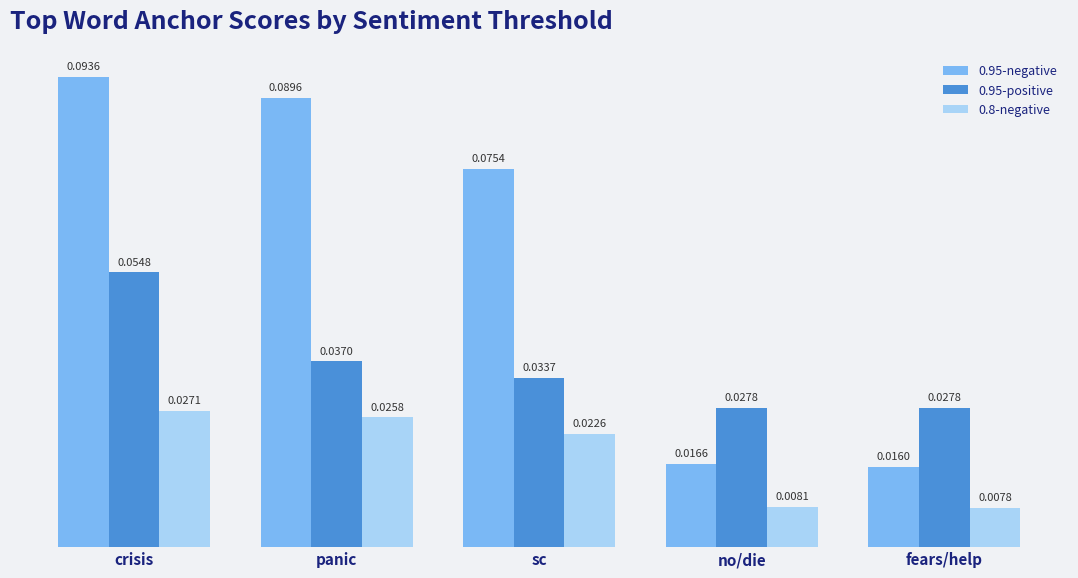

List the series in order of their overall mean, highest first.

0.95-negative, 0.95-positive, 0.8-negative